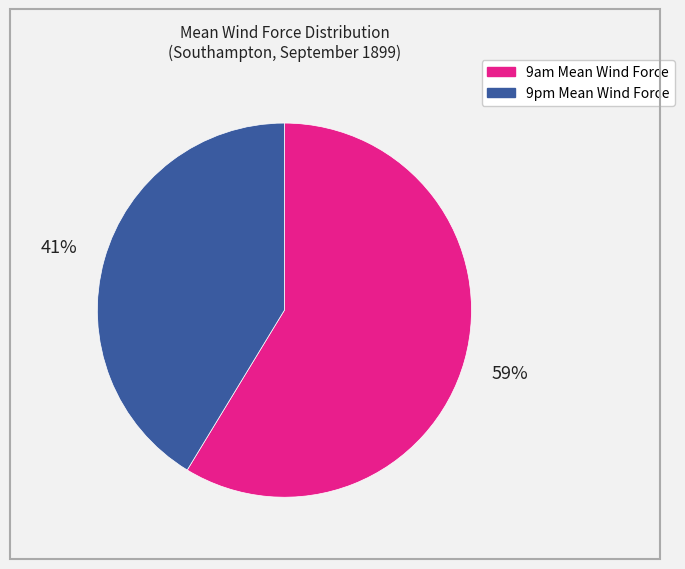

Does any single category account for the majority?

Yes